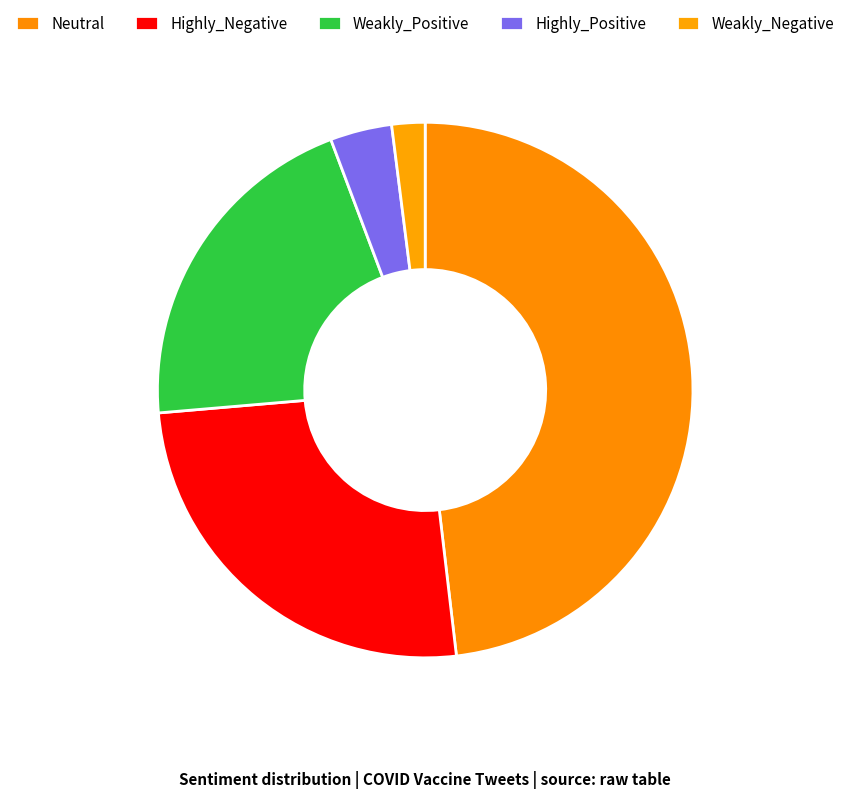

Which slice is the smallest?

Weakly_Negative